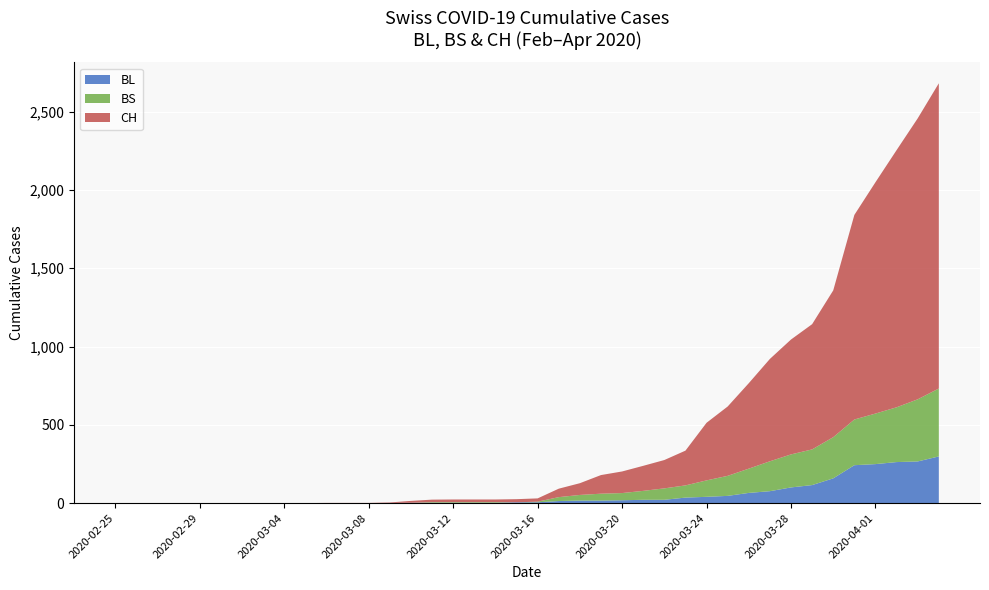

Reading right to left, transcribe all the data shown in this chart.

BL: 2020-04-04=298	2020-04-03=266	2020-04-02=262	2020-04-01=249	2020-03-31=242	2020-03-30=158	2020-03-29=115	2020-03-28=100	2020-03-27=76	2020-03-26=65	2020-03-25=46	2020-03-24=40	2020-03-23=35	2020-03-22=21	2020-03-21=21	2020-03-20=18	2020-03-19=16	2020-03-18=16	2020-03-17=13	2020-03-16=5	2020-03-15=5	2020-03-14=2	2020-03-13=2	2020-03-12=2	2020-03-11=2	2020-03-10=2	2020-03-09=1	2020-03-08=0	2020-03-07=0	2020-03-06=0	2020-03-05=0	2020-03-04=0	2020-03-03=0	2020-03-02=0	2020-03-01=0	2020-02-29=0	2020-02-28=0	2020-02-27=0	2020-02-26=0	2020-02-25=0
BS: 2020-04-04=434	2020-04-03=397	2020-04-02=350	2020-04-01=323	2020-03-31=292	2020-03-30=263	2020-03-29=228	2020-03-28=211	2020-03-27=191	2020-03-26=155	2020-03-25=128	2020-03-24=105	2020-03-23=78	2020-03-22=73	2020-03-21=57	2020-03-20=46	2020-03-19=44	2020-03-18=36	2020-03-17=25	2020-03-16=4	2020-03-15=0	2020-03-14=4	2020-03-13=4	2020-03-12=4	2020-03-11=4	2020-03-10=0	2020-03-09=0	2020-03-08=0	2020-03-07=0	2020-03-06=0	2020-03-05=0	2020-03-04=0	2020-03-03=0	2020-03-02=0	2020-03-01=0	2020-02-29=0	2020-02-28=0	2020-02-27=0	2020-02-26=0	2020-02-25=0
CH: 2020-04-04=1950	2020-04-03=1795	2020-04-02=1643	2020-04-01=1478	2020-03-31=1307	2020-03-30=938	2020-03-29=800	2020-03-28=734	2020-03-27=654	2020-03-26=546	2020-03-25=443	2020-03-24=368	2020-03-23=222	2020-03-22=181	2020-03-21=160	2020-03-20=138	2020-03-19=119	2020-03-18=75	2020-03-17=54	2020-03-16=21	2020-03-15=20	2020-03-14=17	2020-03-13=17	2020-03-12=17	2020-03-11=16	2020-03-10=12	2020-03-09=3	2020-03-08=1	2020-03-07=1	2020-03-06=1	2020-03-05=0	2020-03-04=0	2020-03-03=0	2020-03-02=0	2020-03-01=0	2020-02-29=0	2020-02-28=0	2020-02-27=0	2020-02-26=0	2020-02-25=0